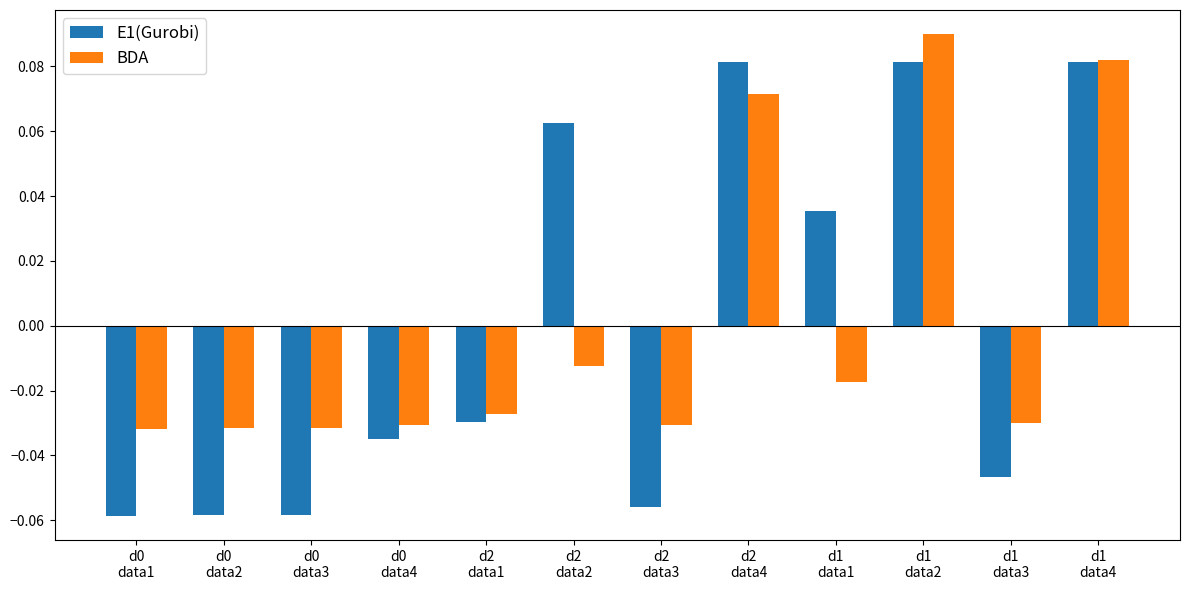

What position from the left is d0
data4?

4